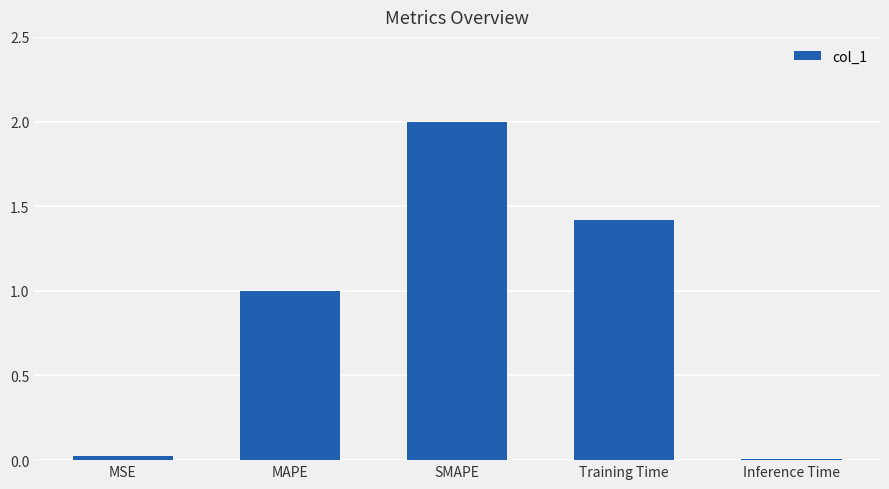

Is it true that the value at MAPE is 1.0?

True